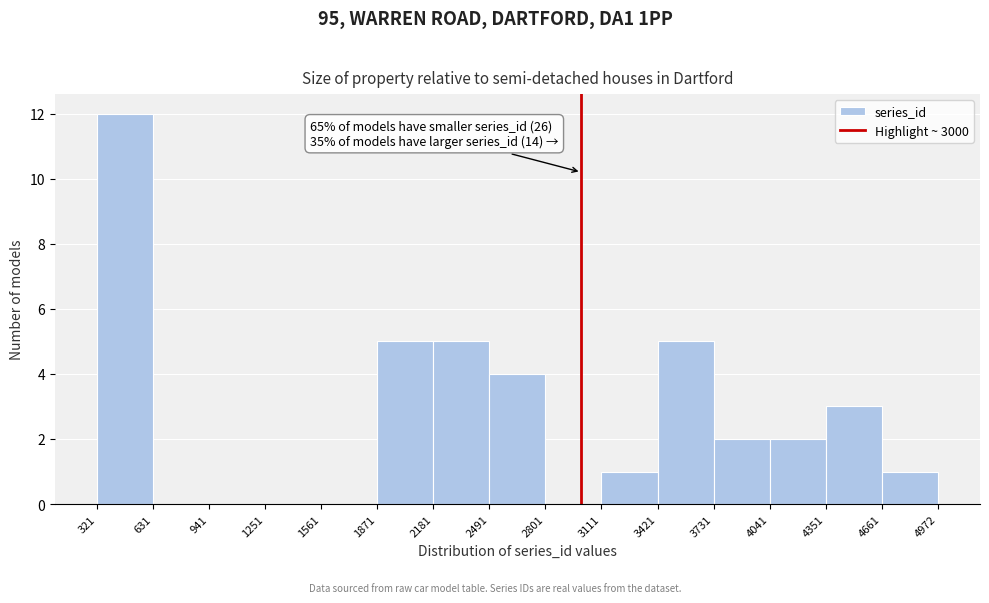

Which range on the x-axis has the tallest bar?

321 to 631